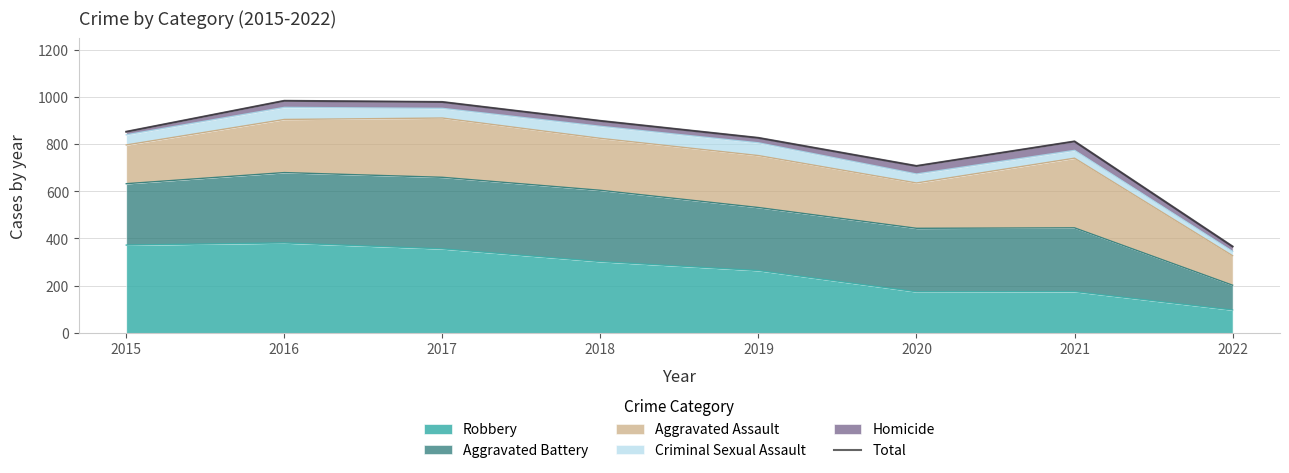

At which label is the value closest to 674?

2020